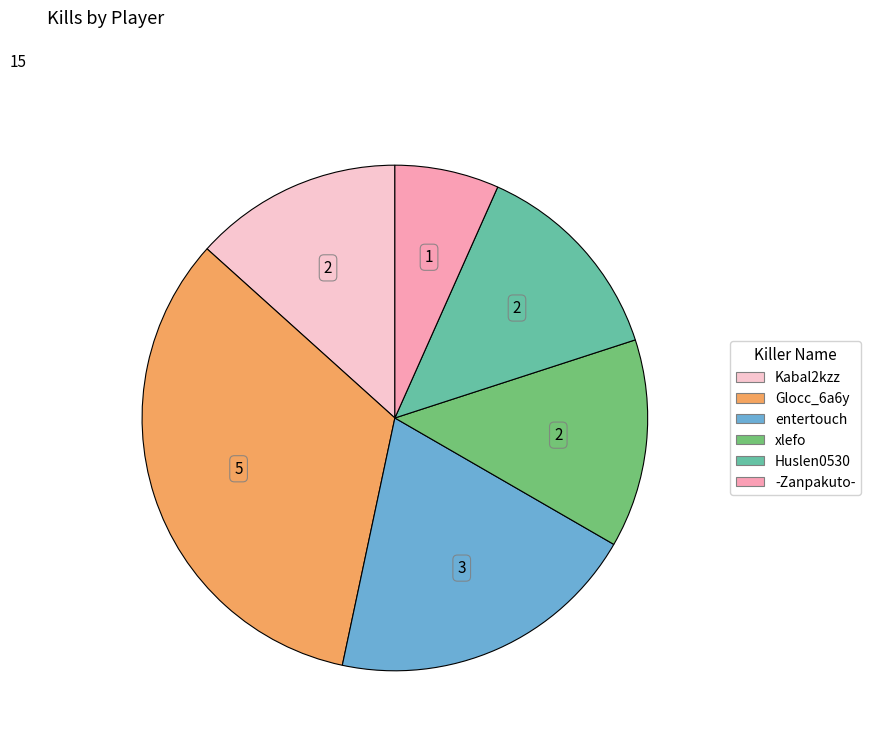

How many slices are in this pie chart?

6